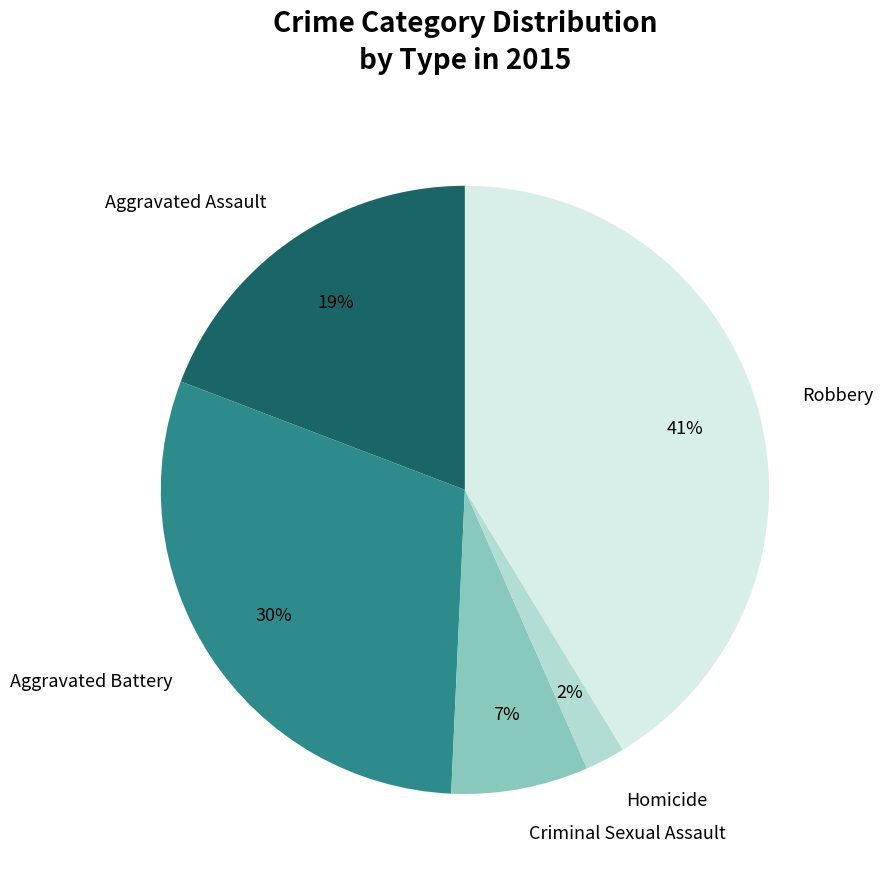

Which slice is the smallest?

Homicide